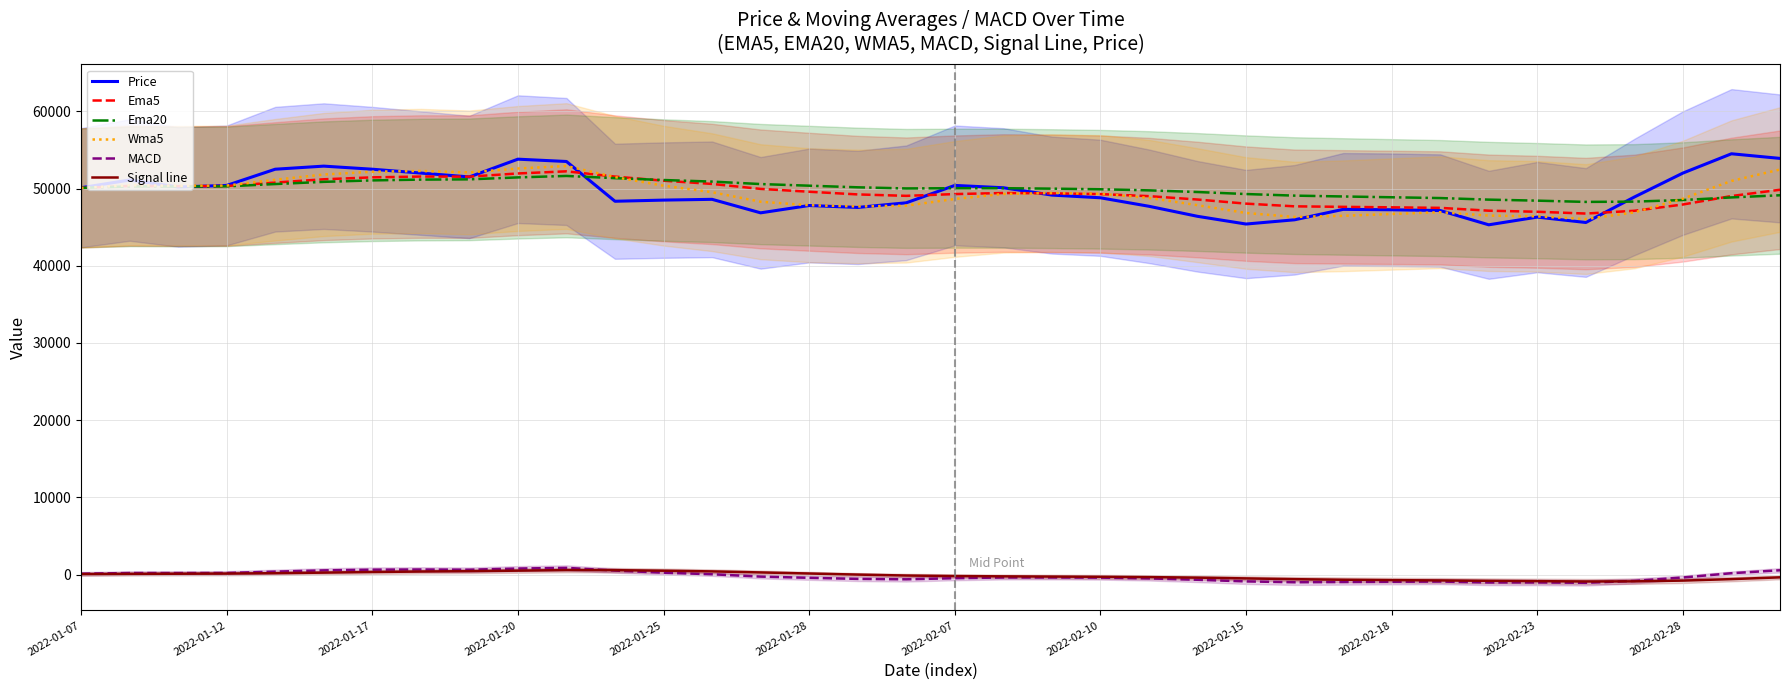

The value of Signal line at 13 is 611.1. True or false?

False